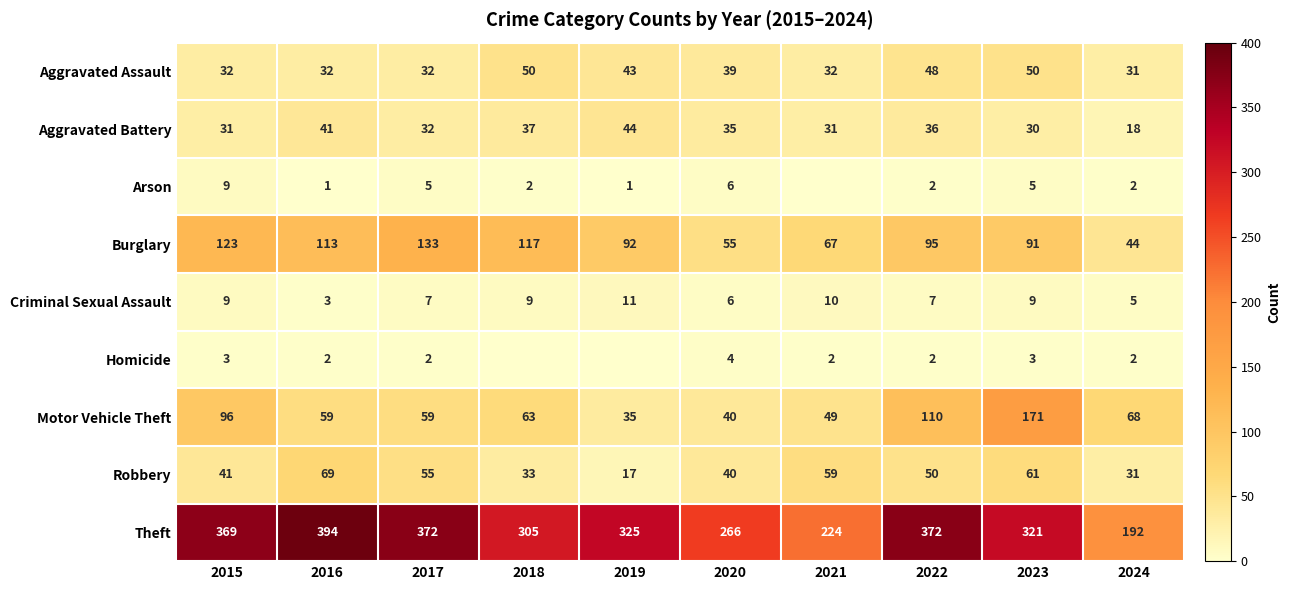

What is the total value across all series at 2017?

697